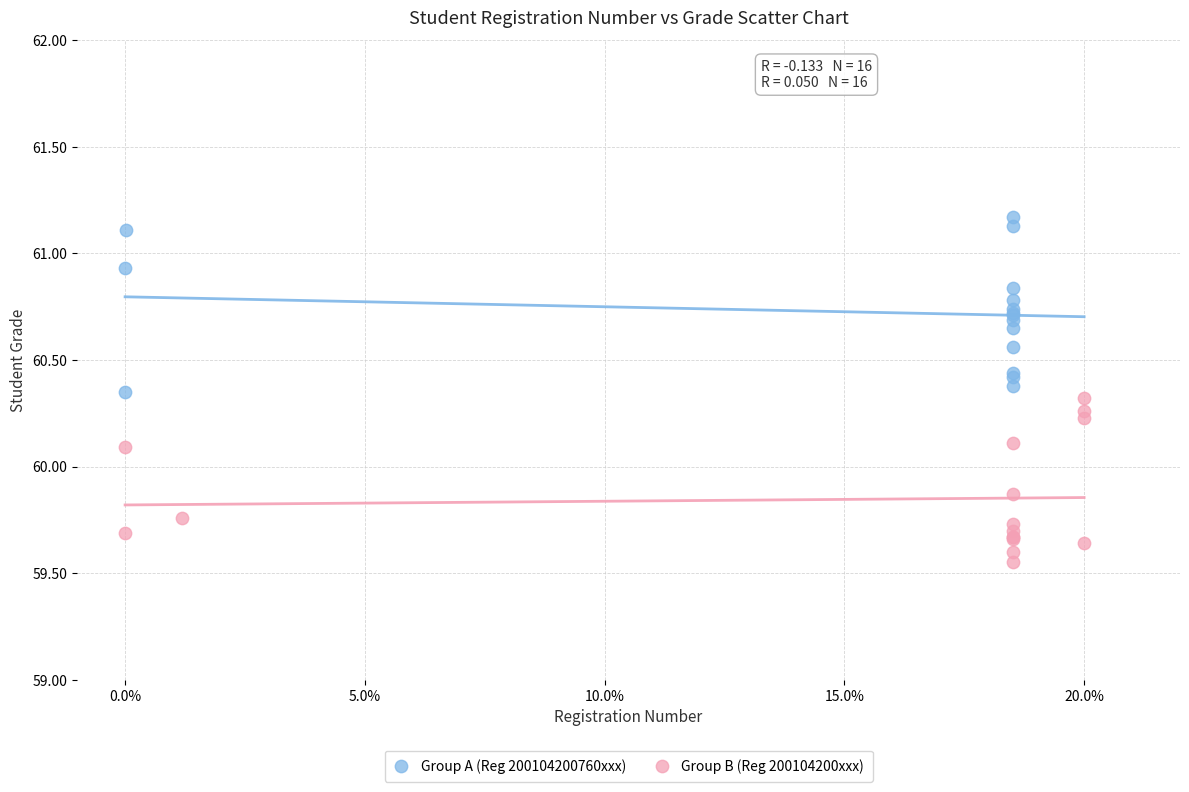

Which series reaches the maximum Y coordinate?

Group A (Reg 200104200760xxx)